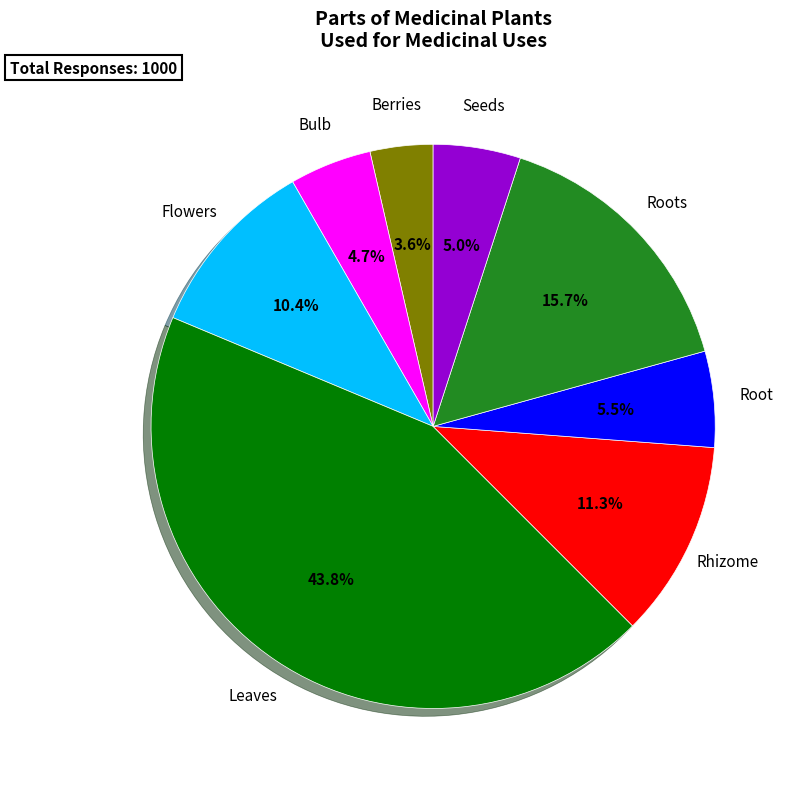

To the nearest percent, what is the average slice percentage?

12%